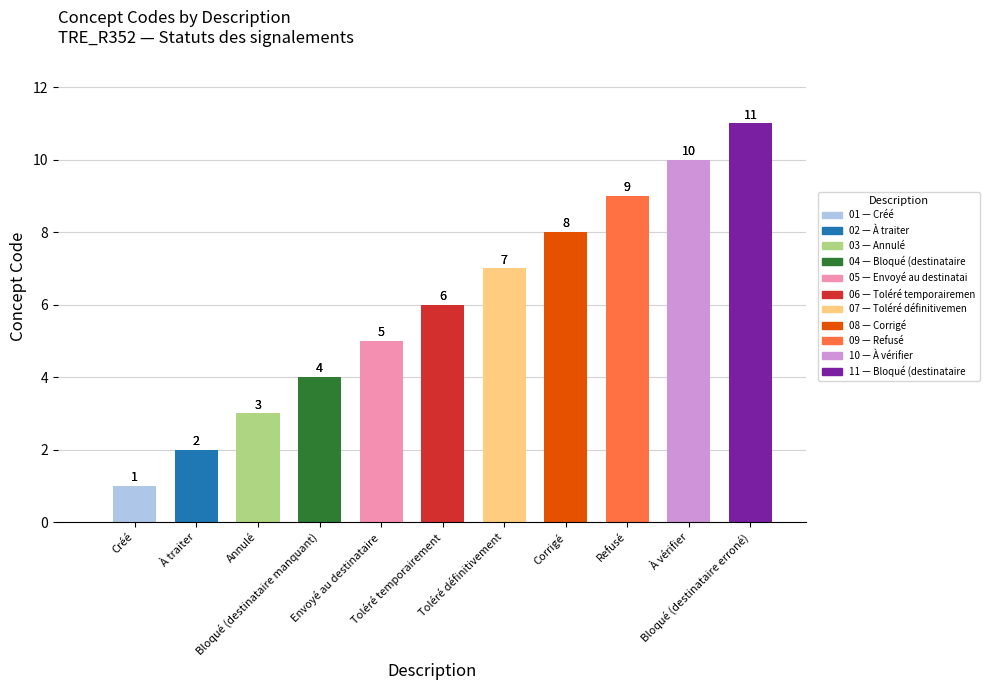

Reading left to right, transcribe all the data shown in this chart.

Créé=1	À traiter=2	Annulé=3	Bloqué (destinataire manquant)=4	Envoyé au destinataire=5	Toléré temporairement=6	Toléré définitivement=7	Corrigé=8	Refusé=9	À vérifier=10	Bloqué (destinataire erroné)=11